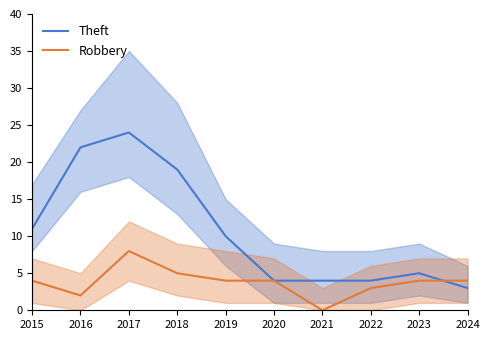

What is the total value across all series at 2021?

4